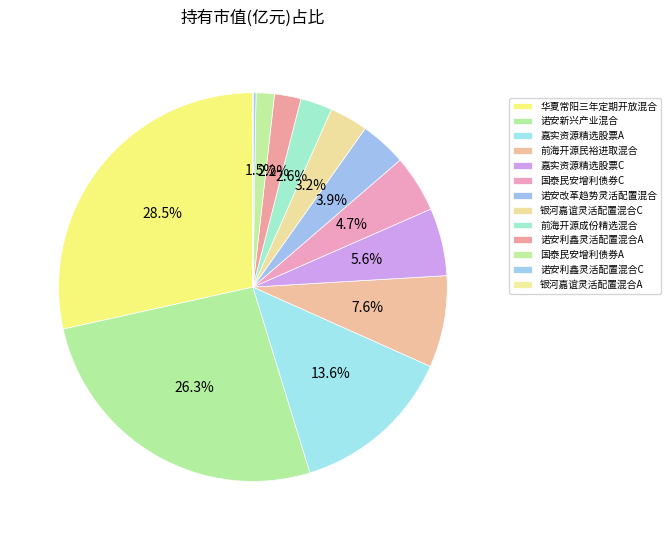

How many slices are in this pie chart?

13